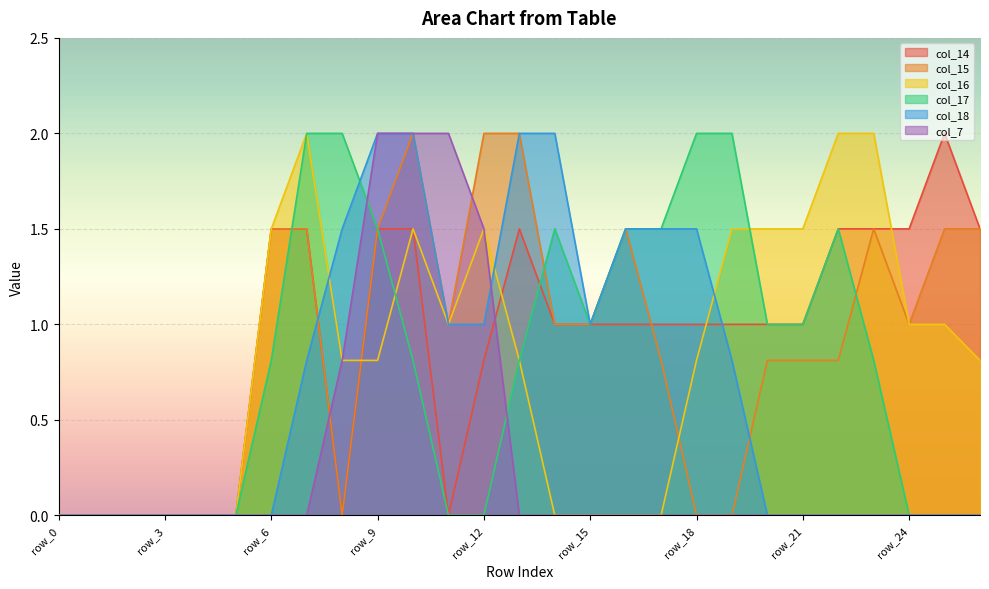

In col_17, how many points are lower than both neighbors (excluding endpoints)?

1